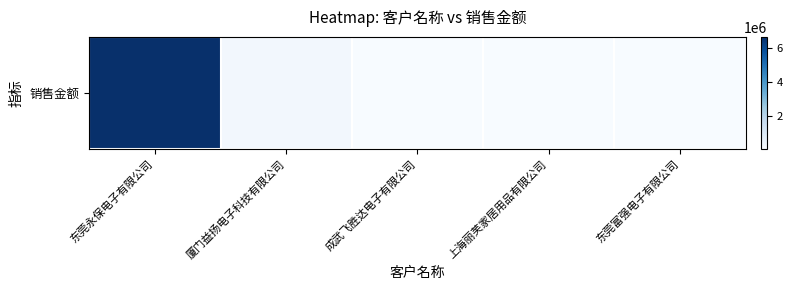

List the labels in order of value, largest first.

东莞永保电子有限公司, 厦门益扬电子科技有限公司, 成武飞胜达电子有限公司, 东莞富强电子有限公司, 上海丽芙家居用品有限公司